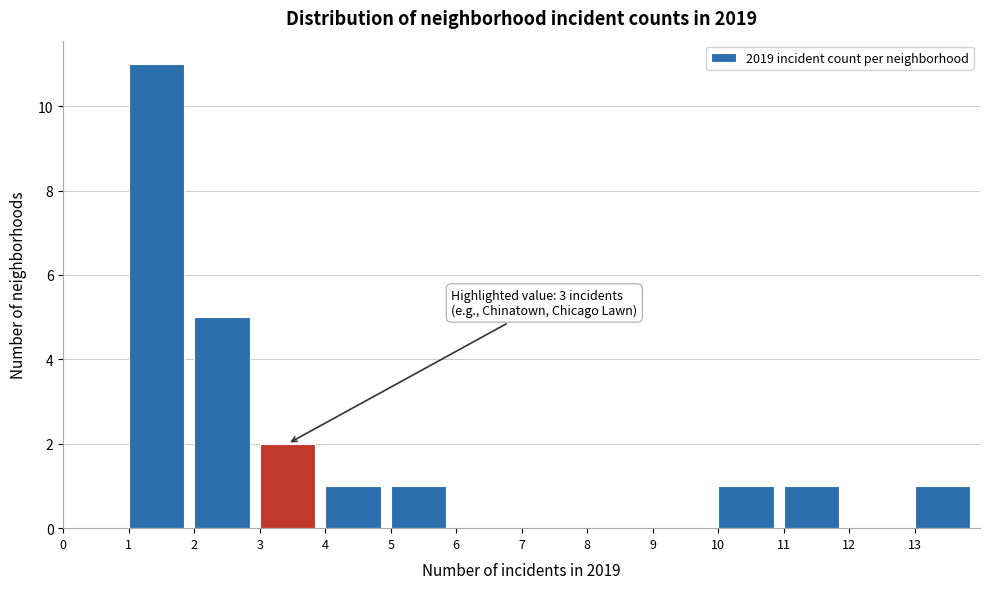

Which range on the x-axis has the tallest bar?

1 to 2